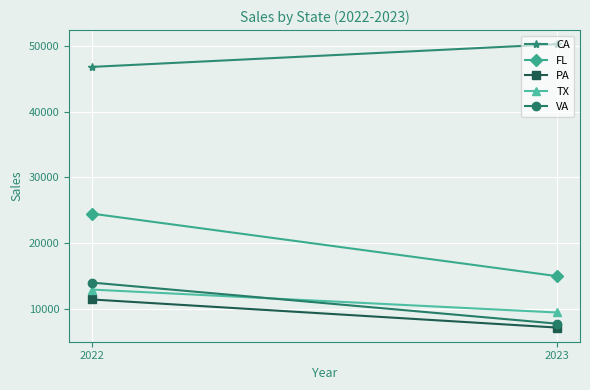

What is the smallest value displayed?

7120